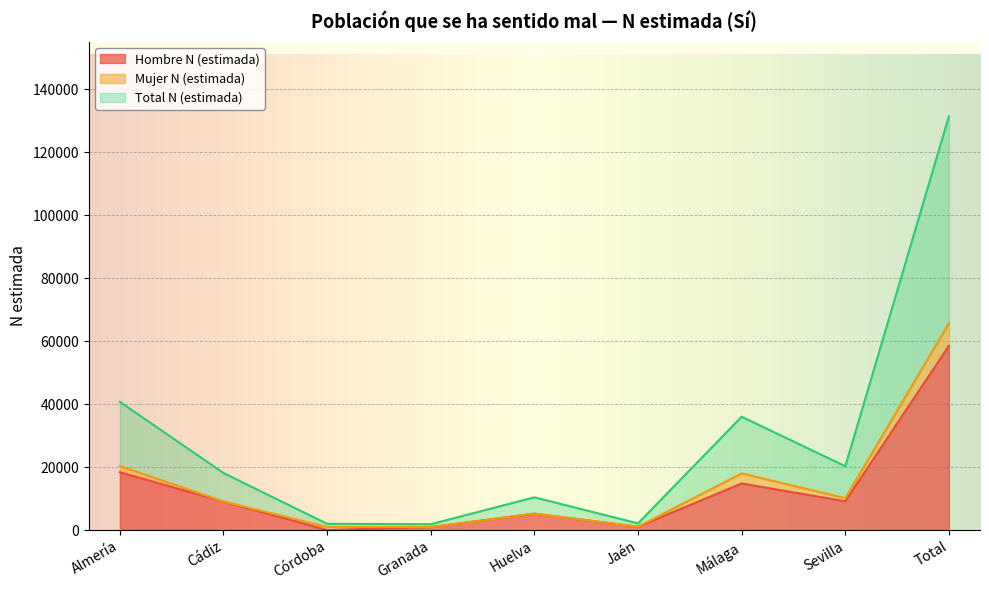

Where is Total N (estimada) nearest to the value 66592?

Almería